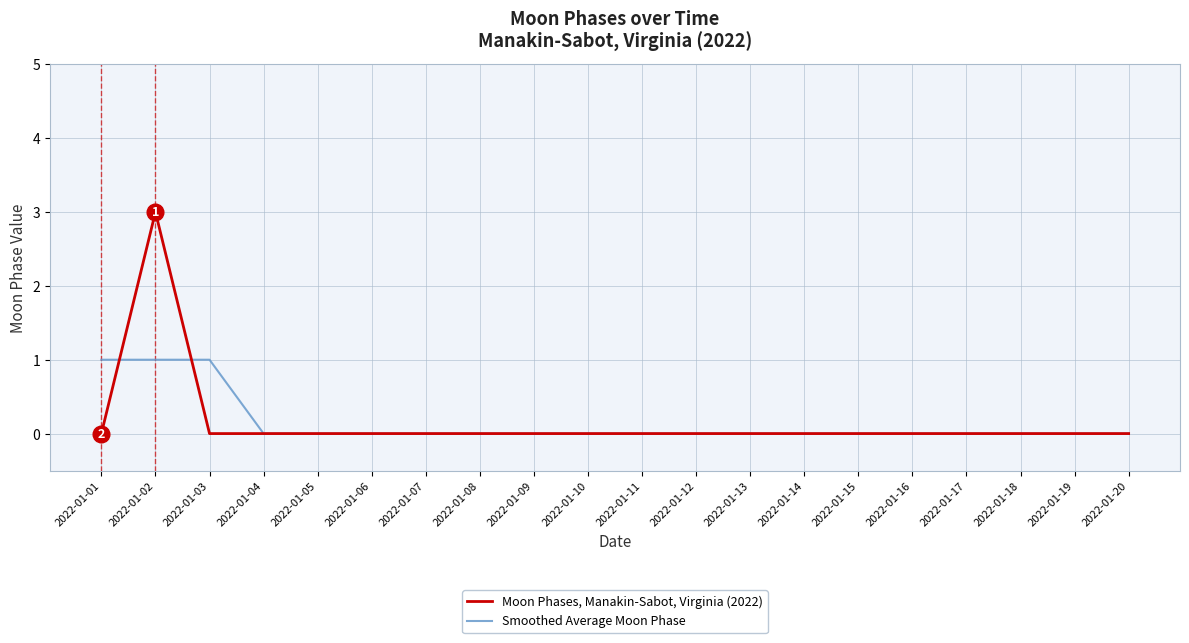

Which category has the highest value across all series?

2022-01-02